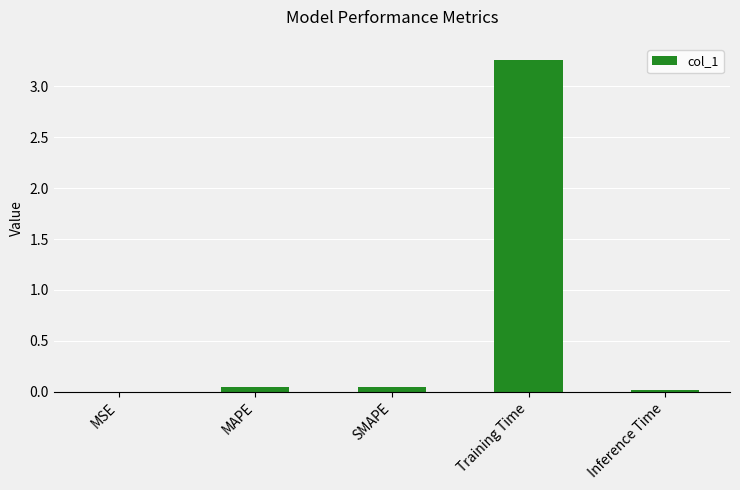

Is it true that the value at MAPE is 0.0?

True